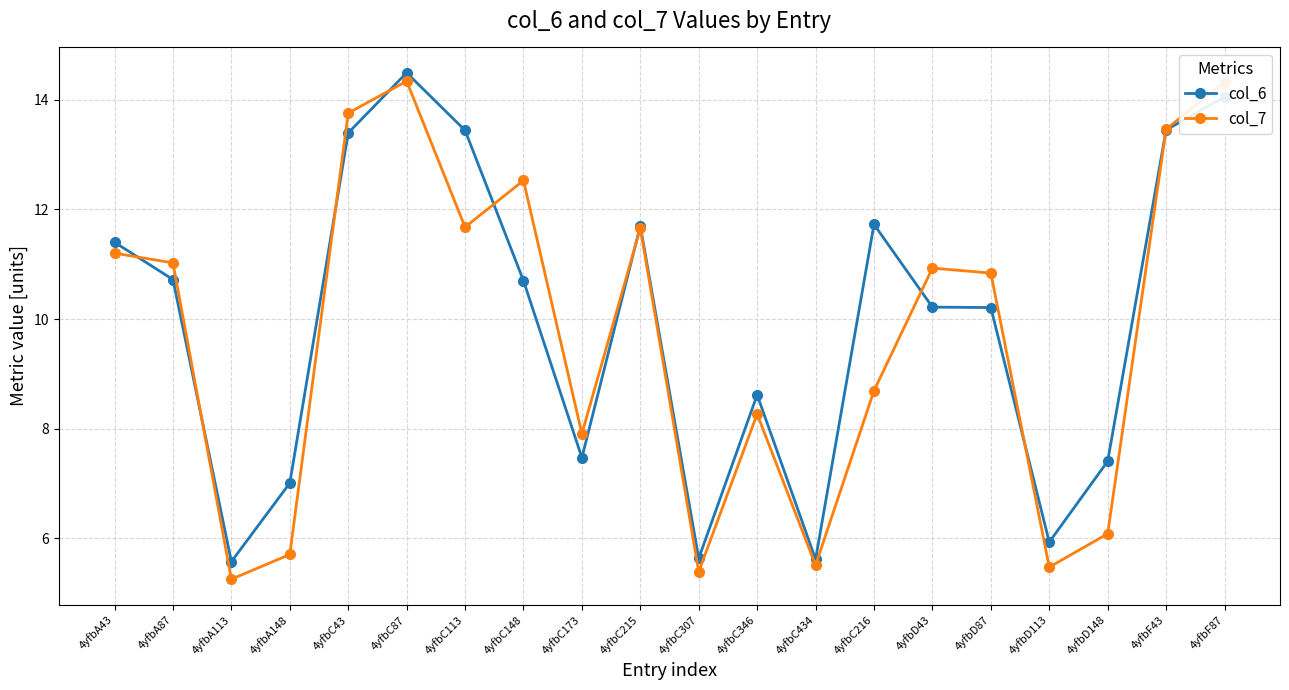

The col_7 series shows 5.4 at 4yfbC307. True or false?

True